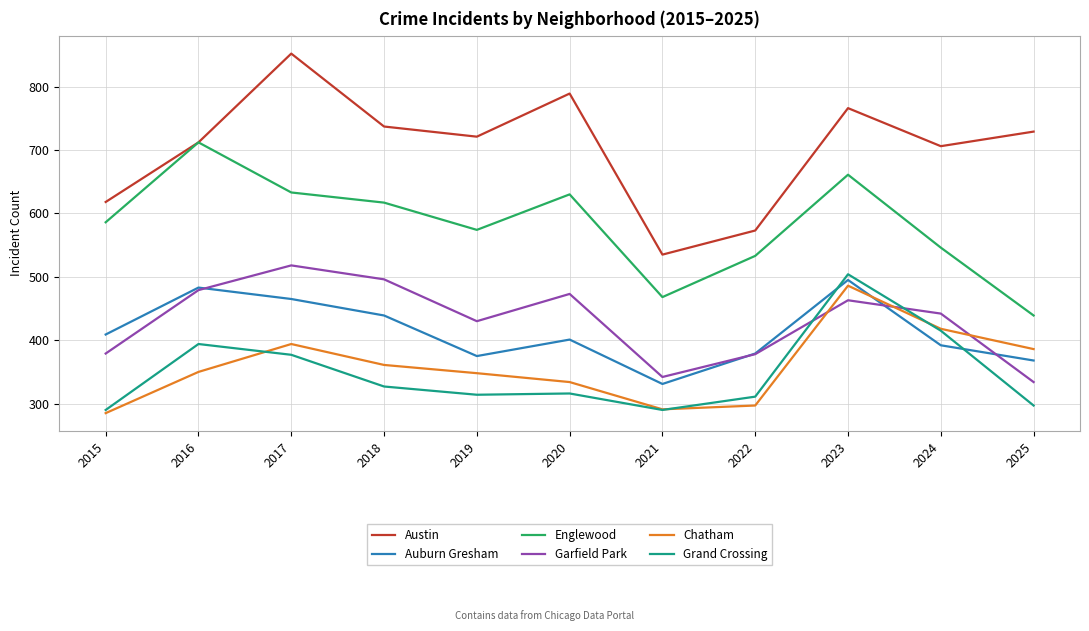

True or false: Englewood and Grand Crossing intersect in this chart.

False